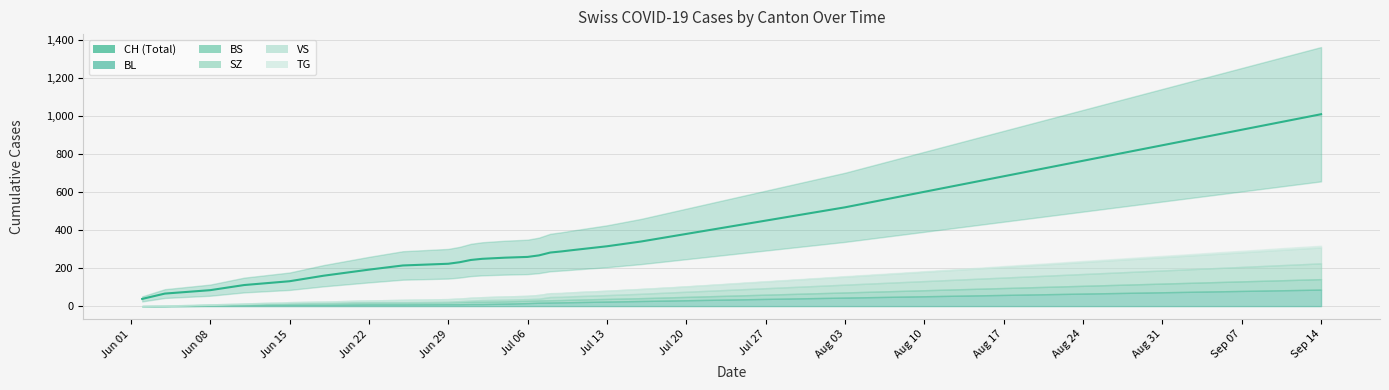

Reading left to right, transcribe all the data shown in this chart.

CH: 2020-06-02=38	2020-06-04=66	2020-06-08=84	2020-06-11=111	2020-06-15=131	2020-06-18=160	2020-06-22=192	2020-06-25=214	2020-06-29=223	2020-06-30=231	2020-07-01=243	2020-07-02=249	2020-07-04=255	2020-07-06=259	2020-07-07=267	2020-07-08=282	2020-07-09=288	2020-07-10=295	2020-07-13=315	2020-07-16=340	2020-07-19=370	2020-07-22=400	2020-07-25=430	2020-07-28=460	2020-07-31=490	2020-08-03=520	2020-08-06=555	2020-08-09=590	2020-08-12=625	2020-08-15=660	2020-08-18=695	2020-08-21=730	2020-08-24=765	2020-08-27=800	2020-08-30=835	2020-09-02=870	2020-09-05=905	2020-09-08=940	2020-09-11=975	2020-09-14=1010
BL: 2020-06-02=0	2020-06-04=0	2020-06-08=2	2020-06-11=5	2020-06-15=7	2020-06-18=7	2020-06-22=9	2020-06-25=9	2020-06-29=10	2020-06-30=10	2020-07-01=11	2020-07-02=11	2020-07-04=13	2020-07-06=16	2020-07-07=18	2020-07-08=19	2020-07-09=20	2020-07-10=21	2020-07-13=24	2020-07-16=27	2020-07-19=30	2020-07-22=33	2020-07-25=36	2020-07-28=39	2020-07-31=42	2020-08-03=45	2020-08-06=48	2020-08-09=51	2020-08-12=54	2020-08-15=57	2020-08-18=60	2020-08-21=63	2020-08-24=66	2020-08-27=69	2020-08-30=72	2020-09-02=75	2020-09-05=78	2020-09-08=81	2020-09-11=84	2020-09-14=87
BS: 2020-06-02=0	2020-06-04=1	2020-06-08=5	2020-06-11=6	2020-06-15=9	2020-06-18=10	2020-06-22=11	2020-06-25=11	2020-06-29=11	2020-06-30=12	2020-07-01=12	2020-07-02=12	2020-07-04=12	2020-07-06=12	2020-07-07=12	2020-07-08=12	2020-07-09=12	2020-07-10=13	2020-07-13=14	2020-07-16=15	2020-07-19=17	2020-07-22=19	2020-07-25=21	2020-07-28=23	2020-07-31=25	2020-08-03=27	2020-08-06=29	2020-08-09=31	2020-08-12=33	2020-08-15=35	2020-08-18=37	2020-08-21=39	2020-08-24=41	2020-08-27=43	2020-08-30=45	2020-09-02=47	2020-09-05=49	2020-09-08=51	2020-09-11=53	2020-09-14=55
SZ: 2020-06-02=0	2020-06-04=0	2020-06-08=0	2020-06-11=0	2020-06-15=0	2020-06-18=0	2020-06-22=1	2020-06-25=1	2020-06-29=2	2020-06-30=4	2020-07-01=6	2020-07-02=9	2020-07-04=9	2020-07-06=9	2020-07-07=9	2020-07-08=17	2020-07-09=17	2020-07-10=18	2020-07-13=20	2020-07-16=23	2020-07-19=26	2020-07-22=29	2020-07-25=32	2020-07-28=35	2020-07-31=38	2020-08-03=41	2020-08-06=44	2020-08-09=47	2020-08-12=50	2020-08-15=53	2020-08-18=56	2020-08-21=59	2020-08-24=62	2020-08-27=65	2020-08-30=68	2020-09-02=71	2020-09-05=74	2020-09-08=77	2020-09-11=80	2020-09-14=83
VS: 2020-06-02=0	2020-06-04=2	2020-06-08=2	2020-06-11=3	2020-06-15=5	2020-06-18=7	2020-06-22=9	2020-06-25=12	2020-06-29=14	2020-06-30=14	2020-07-01=15	2020-07-02=15	2020-07-04=17	2020-07-06=17	2020-07-07=20	2020-07-08=20	2020-07-09=20	2020-07-10=21	2020-07-13=23	2020-07-16=25	2020-07-19=27	2020-07-22=30	2020-07-25=33	2020-07-28=36	2020-07-31=39	2020-08-03=42	2020-08-06=45	2020-08-09=48	2020-08-12=51	2020-08-15=54	2020-08-18=57	2020-08-21=60	2020-08-24=63	2020-08-27=66	2020-08-30=69	2020-09-02=72	2020-09-05=75	2020-09-08=78	2020-09-11=81	2020-09-14=84
TG: 2020-06-02=0	2020-06-04=0	2020-06-08=0	2020-06-11=0	2020-06-15=0	2020-06-18=0	2020-06-22=0	2020-06-25=0	2020-06-29=0	2020-06-30=0	2020-07-01=0	2020-07-02=0	2020-07-04=0	2020-07-06=0	2020-07-07=0	2020-07-08=0	2020-07-09=0	2020-07-10=0	2020-07-13=0	2020-07-16=1	2020-07-19=1	2020-07-22=1	2020-07-25=2	2020-07-28=2	2020-07-31=2	2020-08-03=3	2020-08-06=3	2020-08-09=3	2020-08-12=4	2020-08-15=4	2020-08-18=5	2020-08-21=5	2020-08-24=6	2020-08-27=6	2020-08-30=7	2020-09-02=7	2020-09-05=8	2020-09-08=8	2020-09-11=9	2020-09-14=9